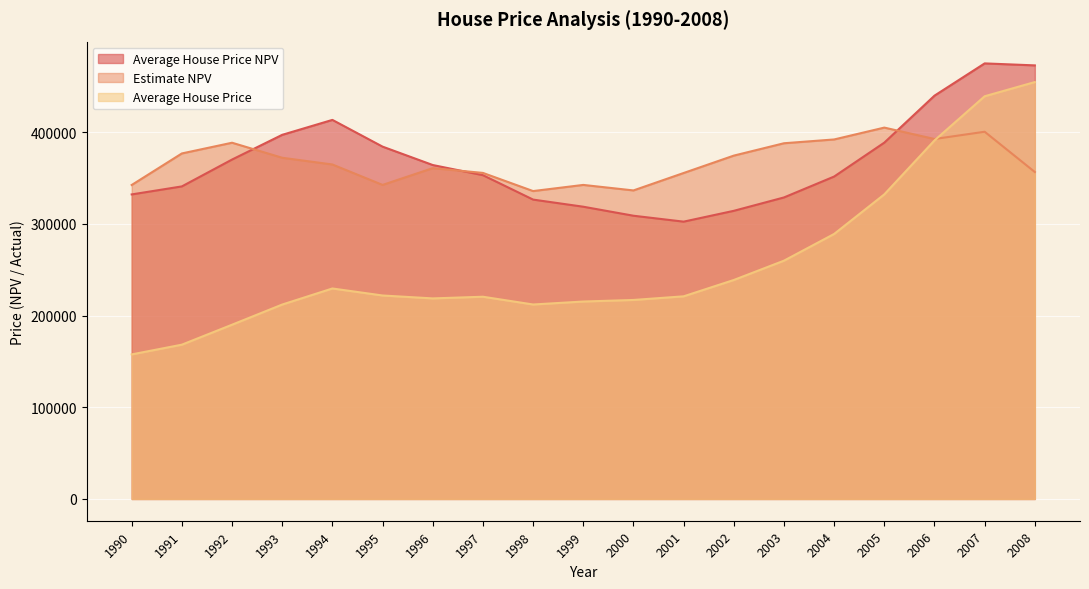

Which has a higher value, 2003 or 2000?

2003